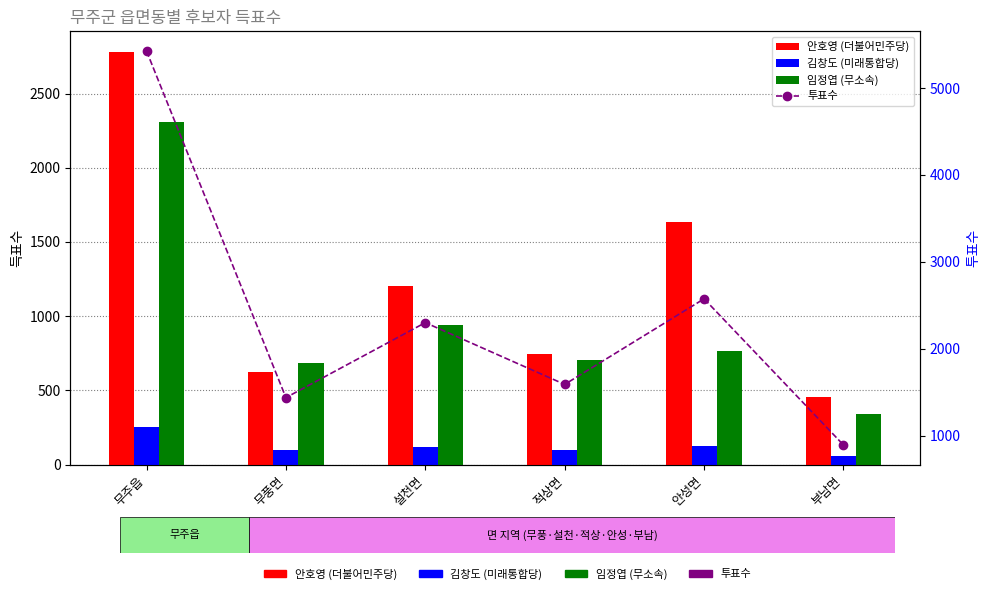

What is the total value across all series at 안성면?

5102